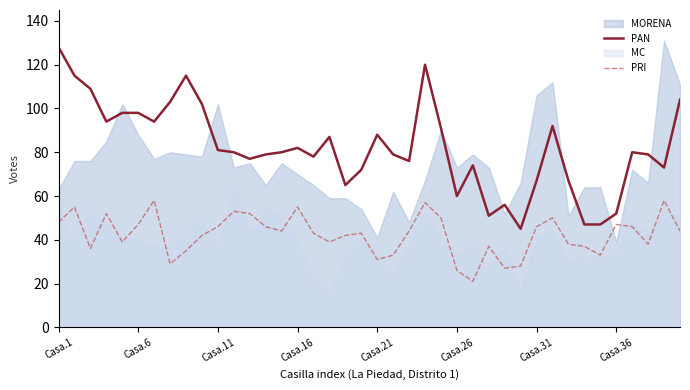

Which series has the largest total across all categories?

PAN